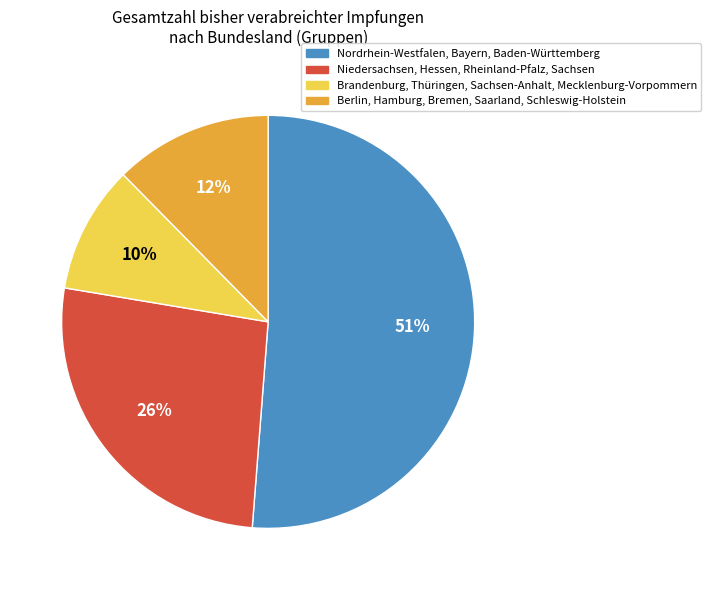

To the nearest percent, what portion does Brandenburg, Thüringen, Sachsen-Anhalt, Mecklenburg-Vorpommern represent?

10%